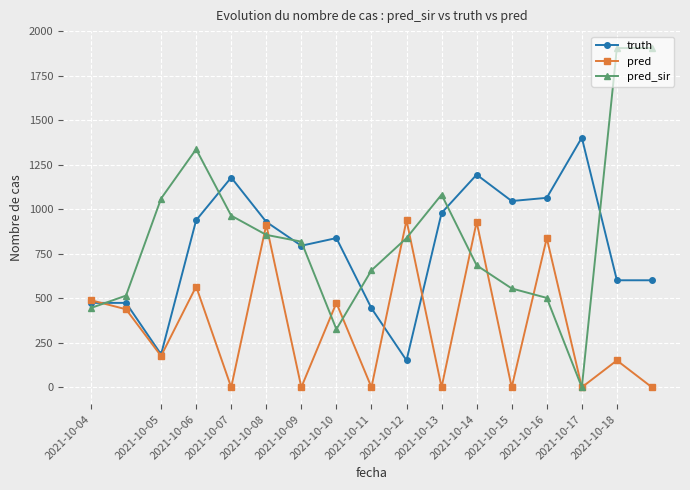

What are all the series names shown in the legend?

truth, pred, pred_sir